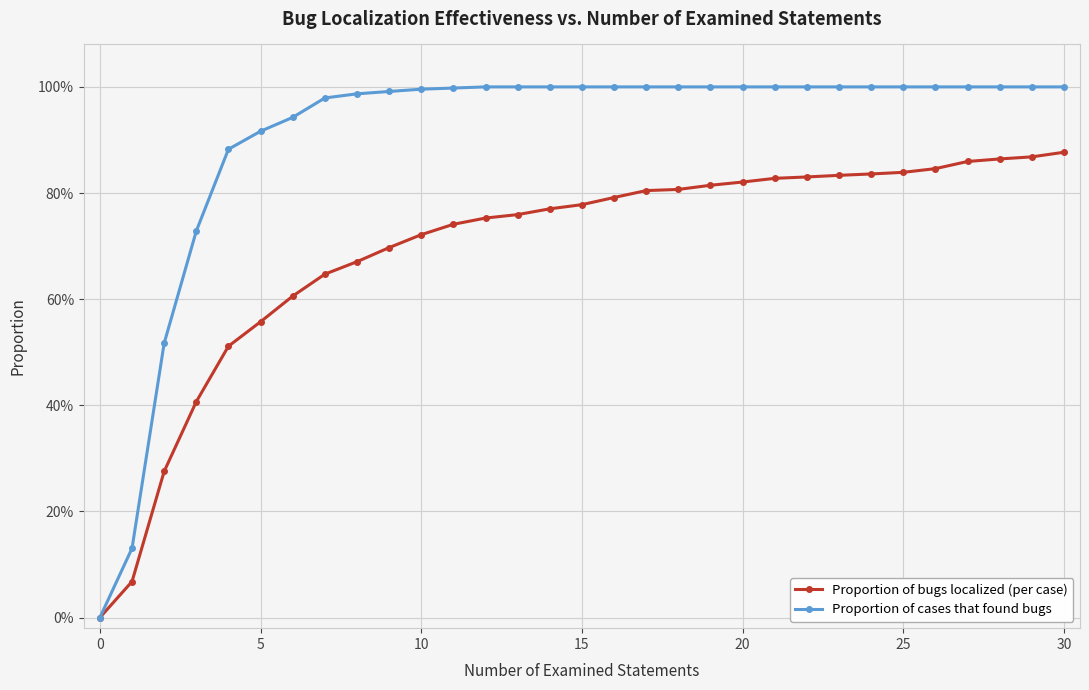

Is this an area chart (filled region under the line)?

No